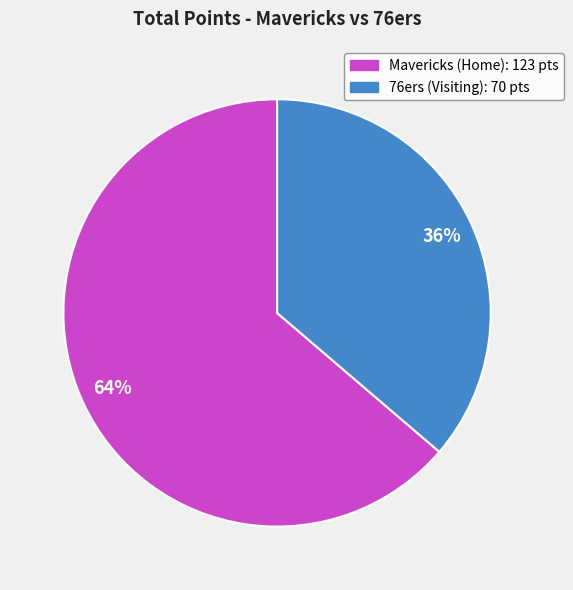

To the nearest percent, what is the average slice percentage?

50%